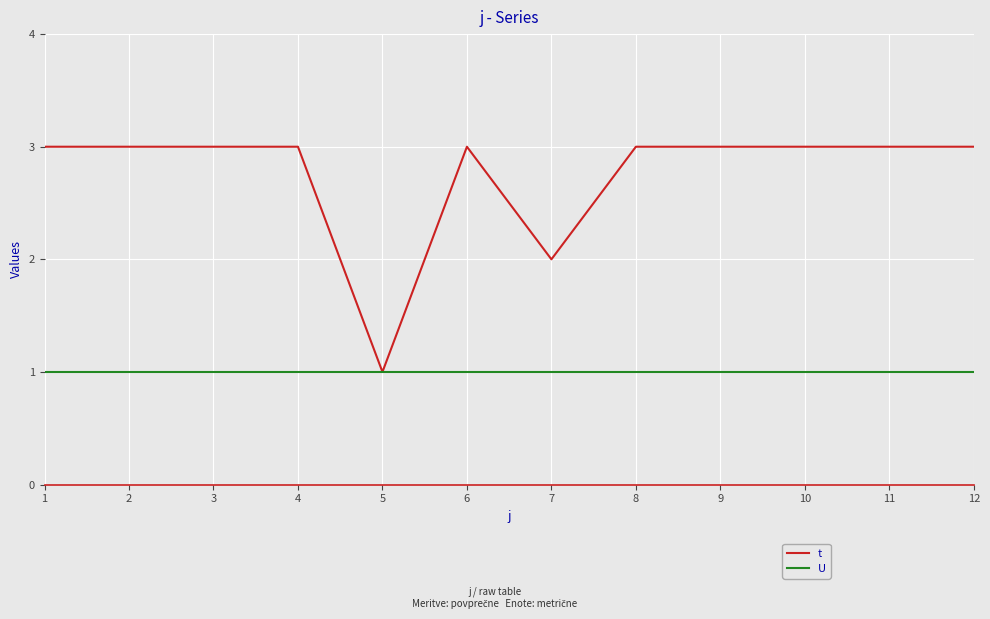

What is the sum of all t values?

33